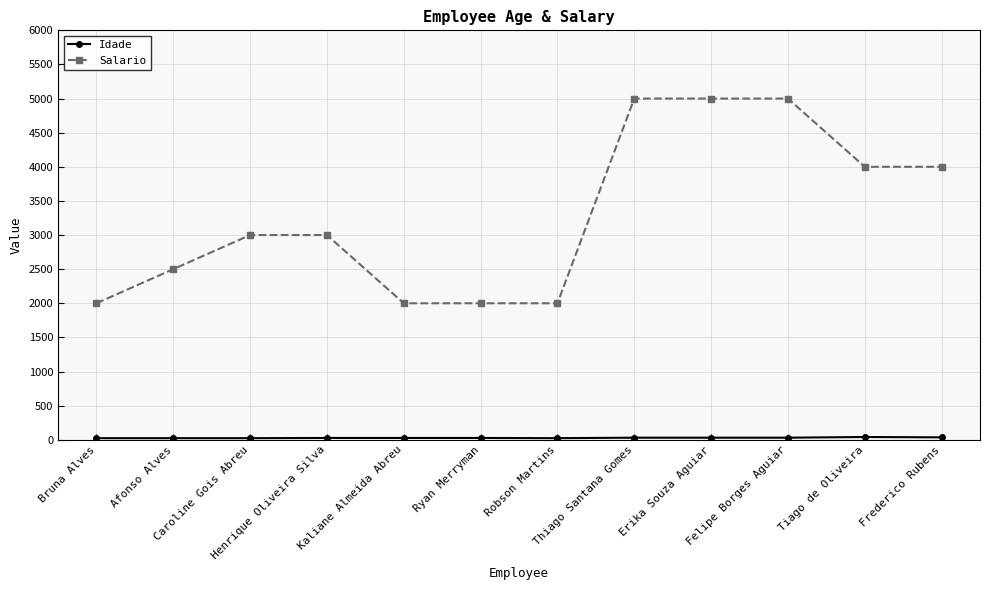

How many distinct data groups are displayed?

2